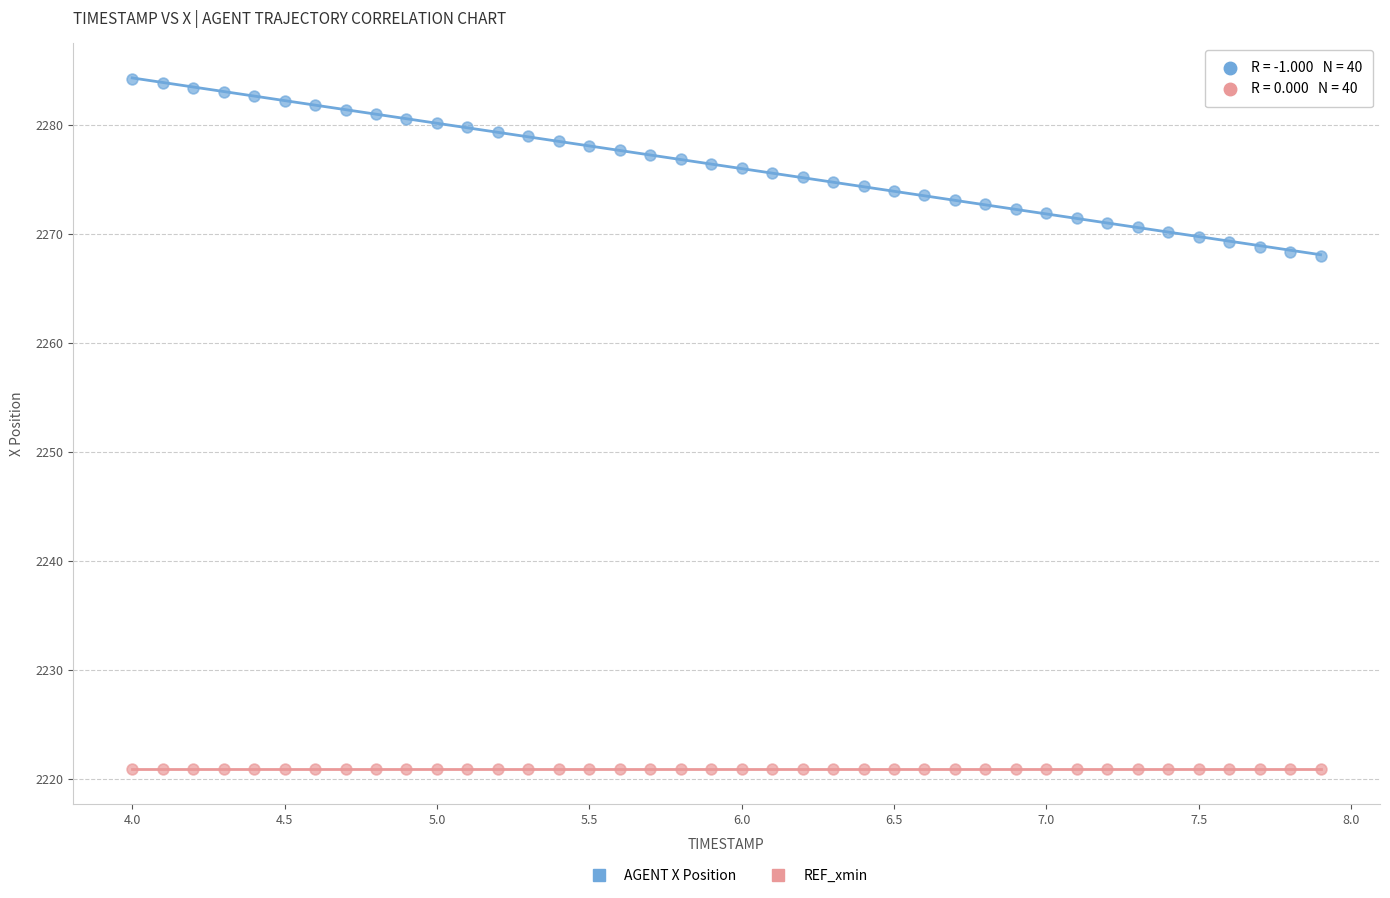

Which series contains the highest Y value?

AGENT X Position